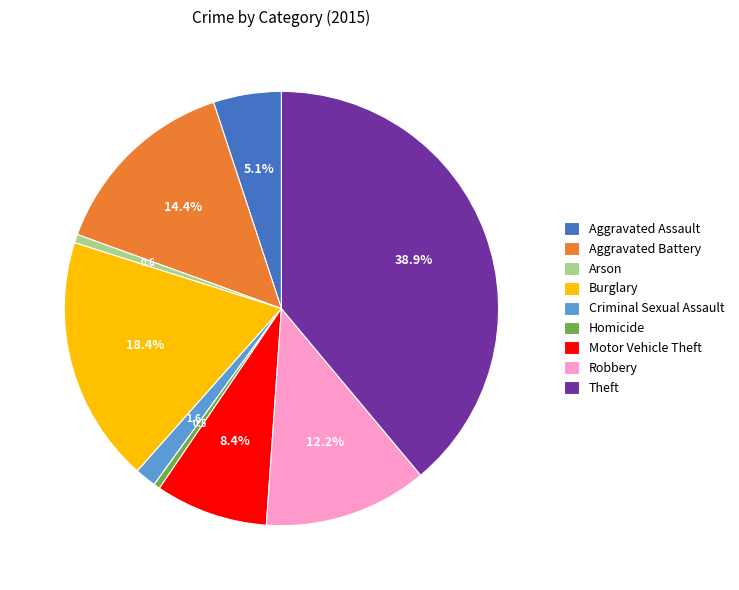

What percentage is the Aggravated Assault slice, to the nearest percent?

5%